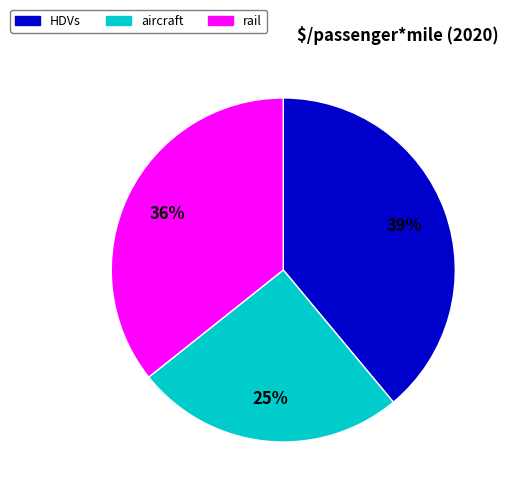

Combined, do aircraft and rail account for over 50%?

Yes